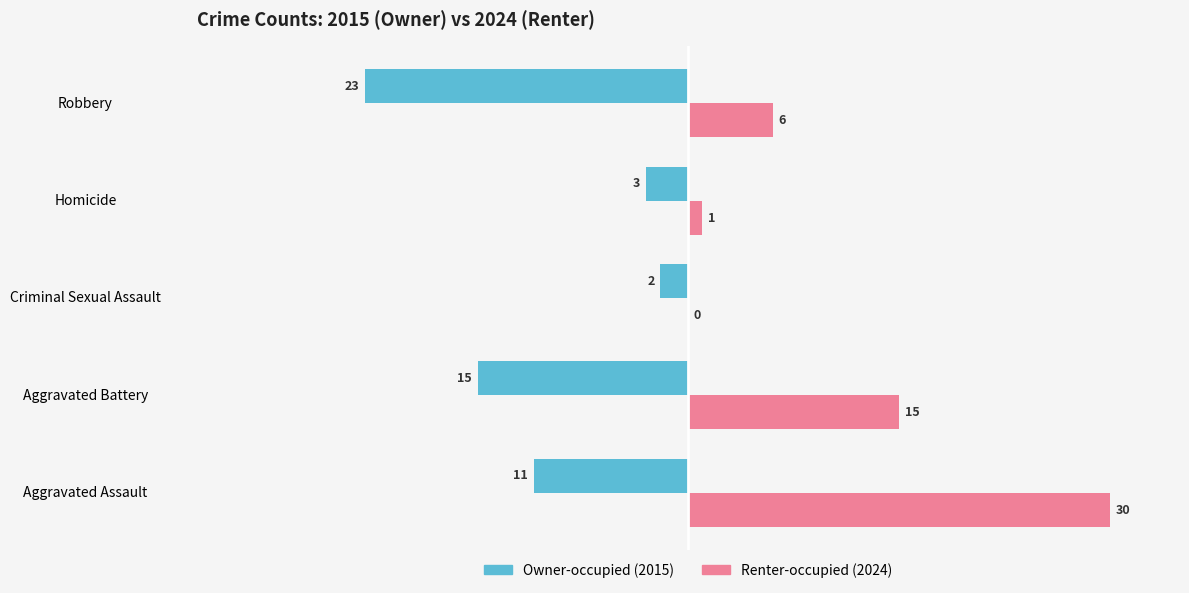

What is the maximum value shown in the chart?

30